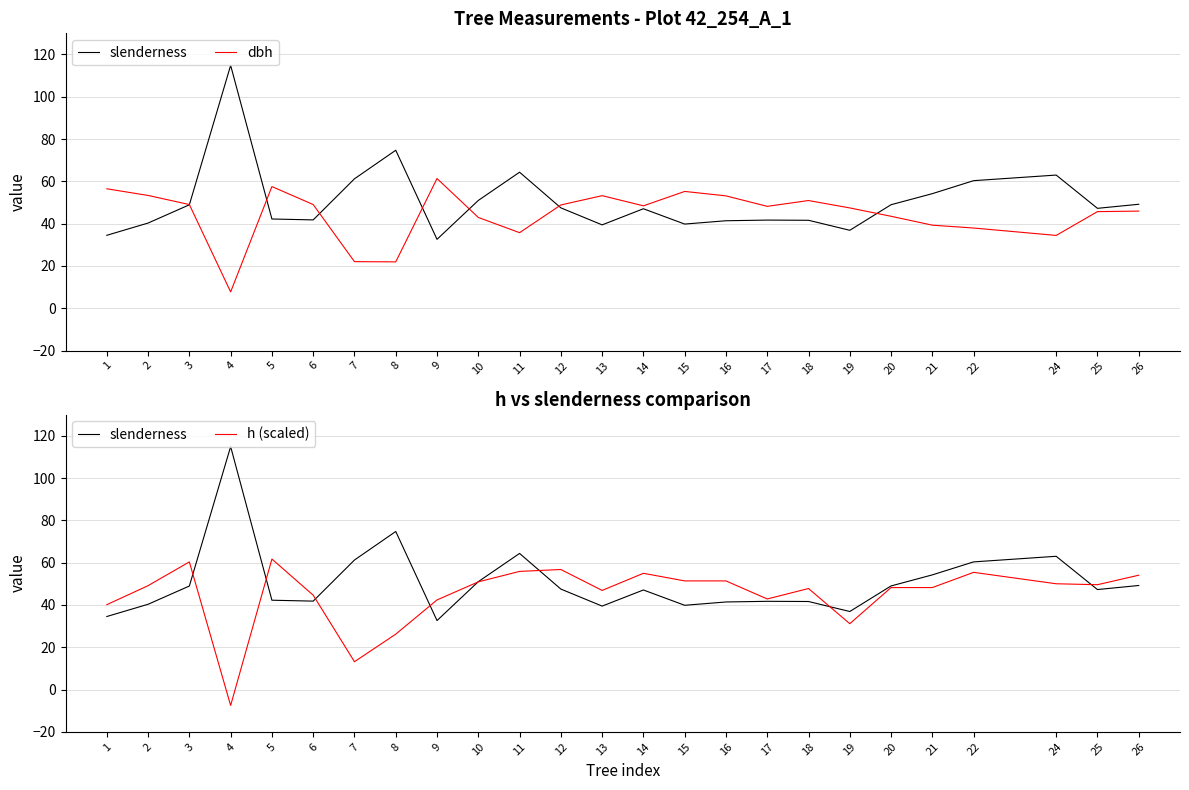

Which series has the widest spread of values?

slenderness